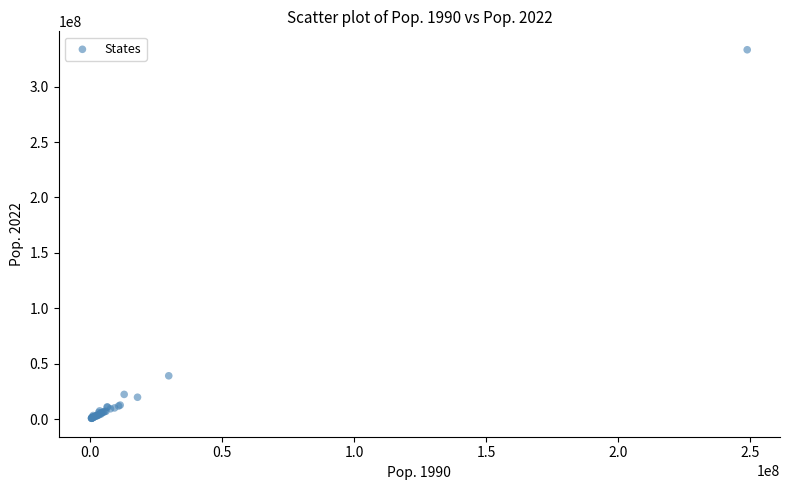

What Y value in the scatter plot is closest to 166979680?

39029342